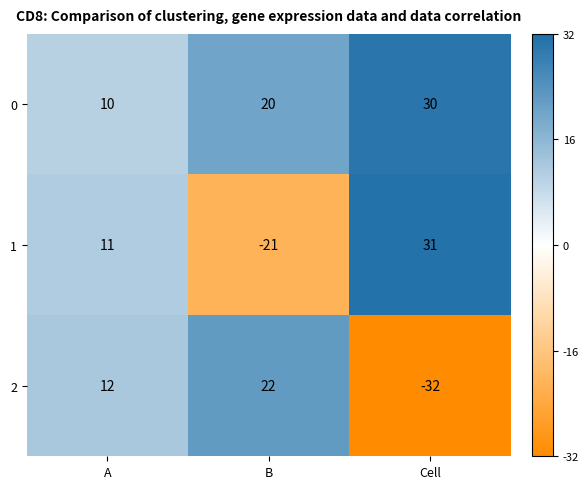

Which series has the widest spread of values?

2